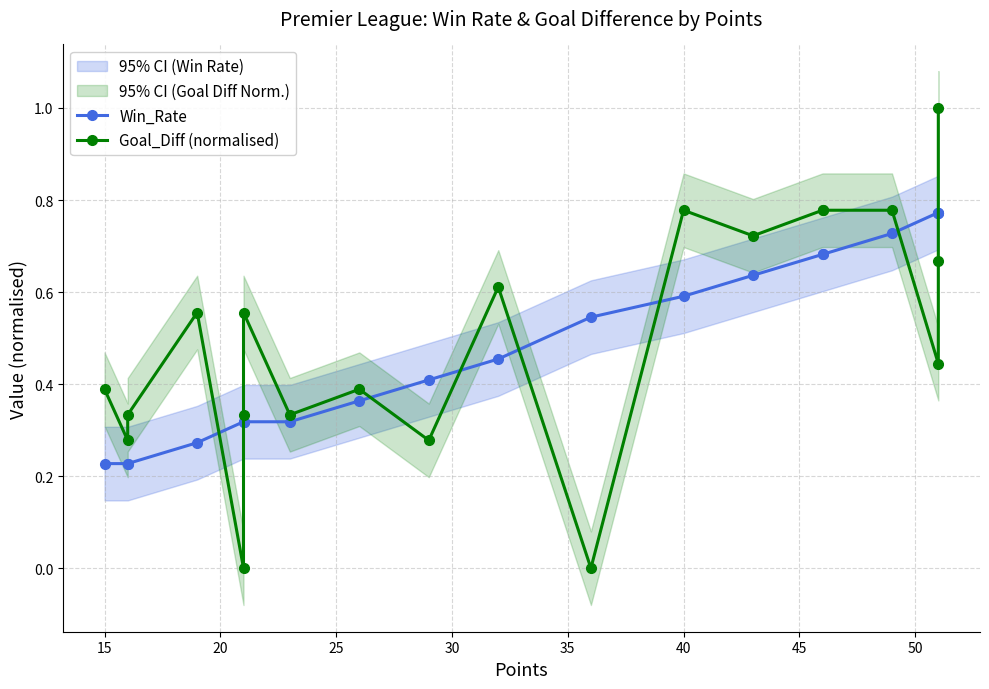

Is the value of Goal_Diff (normalised) at 30 greater than the value of Win_Rate at 25?

No